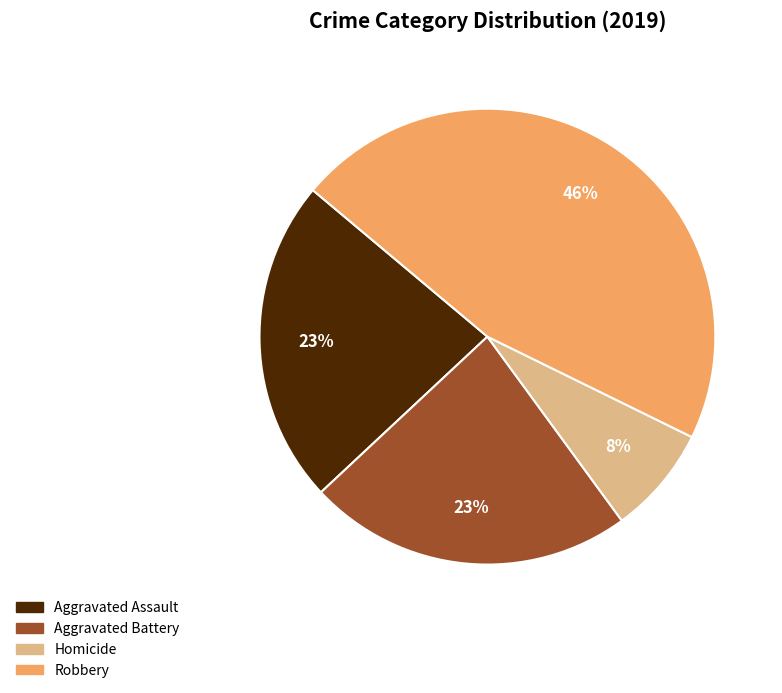

What percentage is the Homicide slice, to the nearest percent?

8%